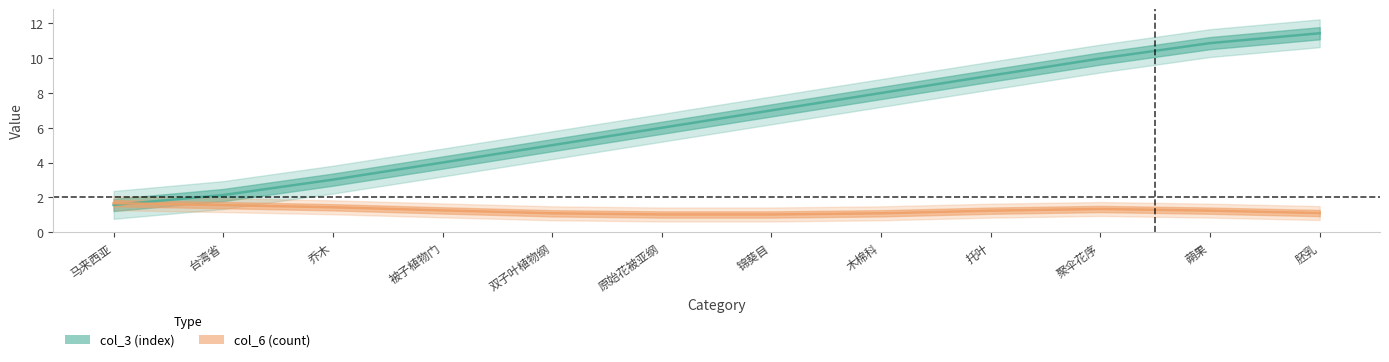

What is the label of the 10th point from the left?

聚伞花序